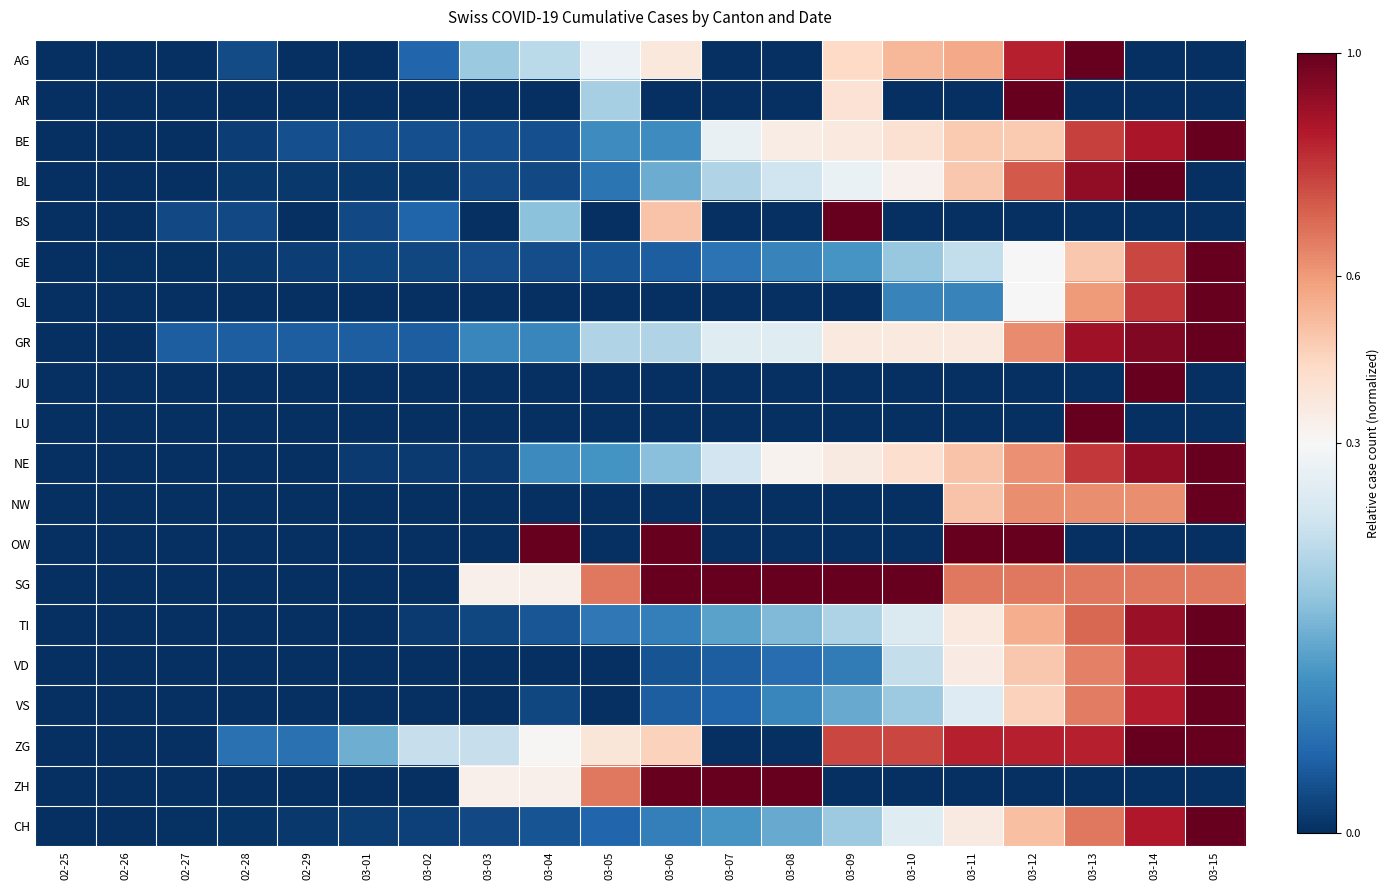

At which category does the chart reach its minimum across all series?

02-25